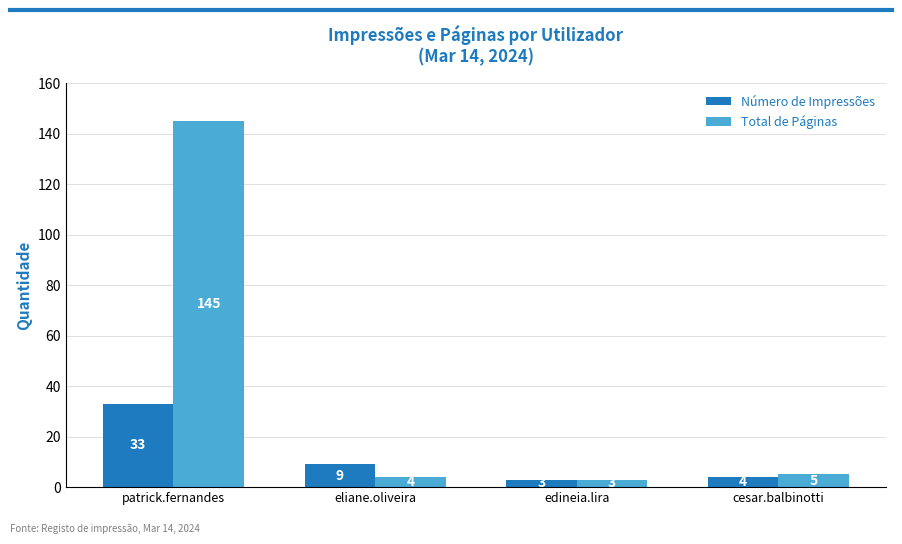

Reading left to right, what are all the values shown in this chart?

Número de Impressões: patrick.fernandes=33	eliane.oliveira=9	edineia.lira=3	cesar.balbinotti=4
Total de Páginas: patrick.fernandes=145	eliane.oliveira=4	edineia.lira=3	cesar.balbinotti=5